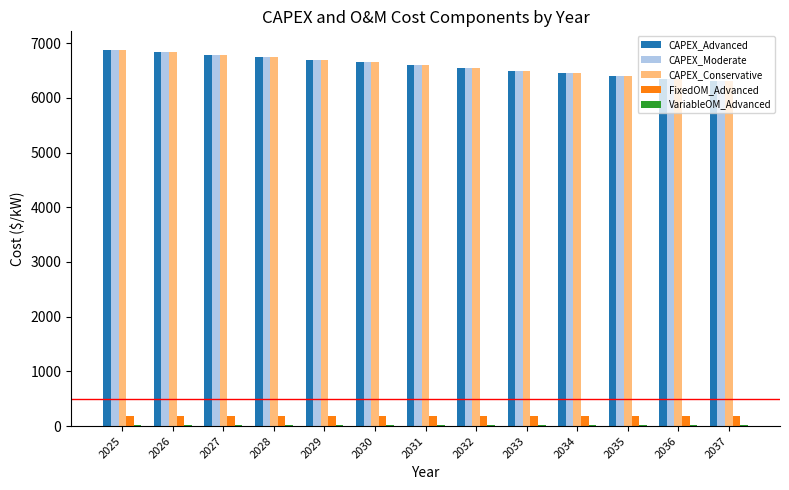

What is the maximum value shown in the chart?

6874.1